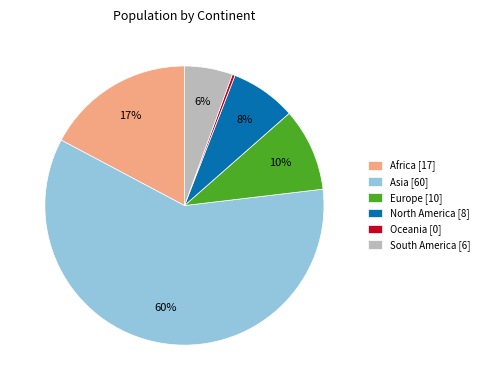

True or false: South America [6] accounts for 1% of the total.

False